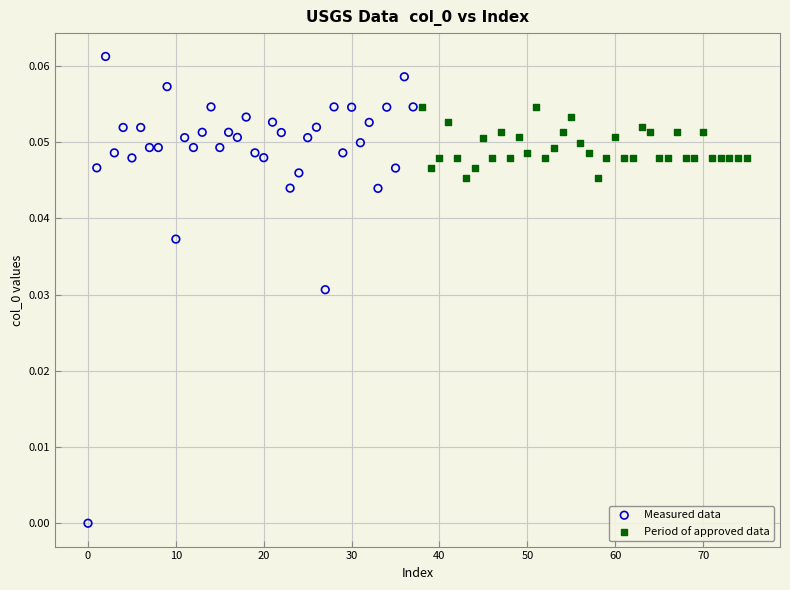

Which series reaches the maximum Y coordinate?

Measured data